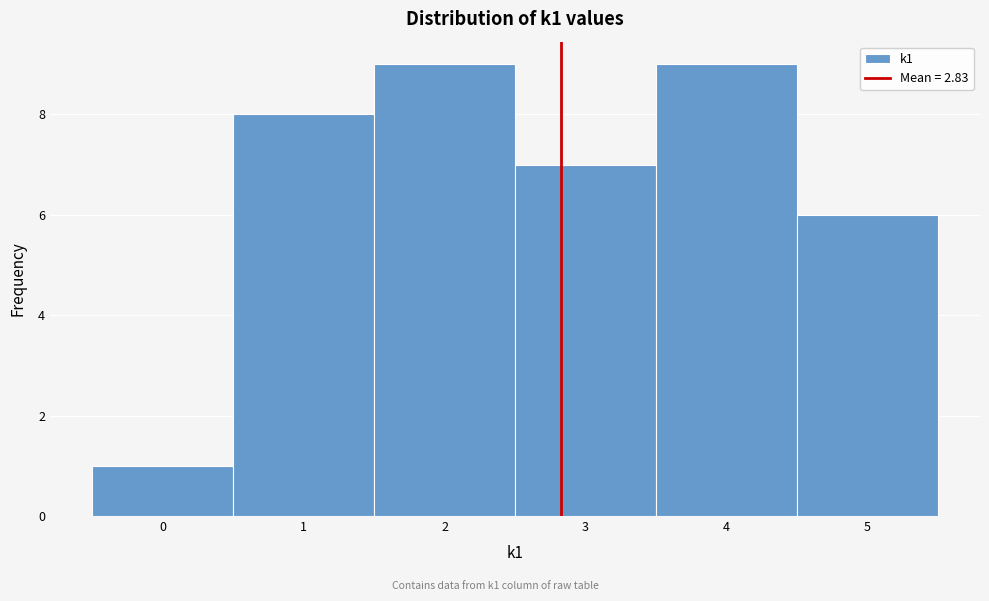

Reading left to right, list every bar in this chart as the range it spans on the x-axis followed by its height. The values are not printed on the chart, so give them approximately, as read against the axis.

-0.5 to 0.5: 1
0.5 to 1.5: 8
1.5 to 2.5: 9
2.5 to 3.5: 7
3.5 to 4.5: 9
4.5 to 5.5: 6